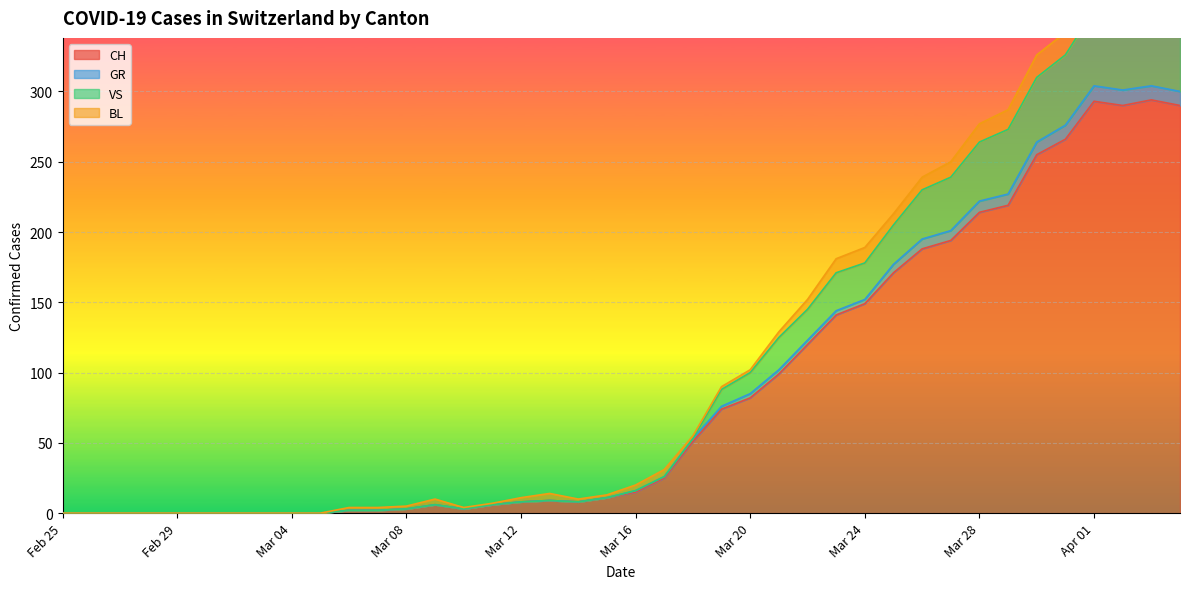

What position from the right is 2020-03-23?

13